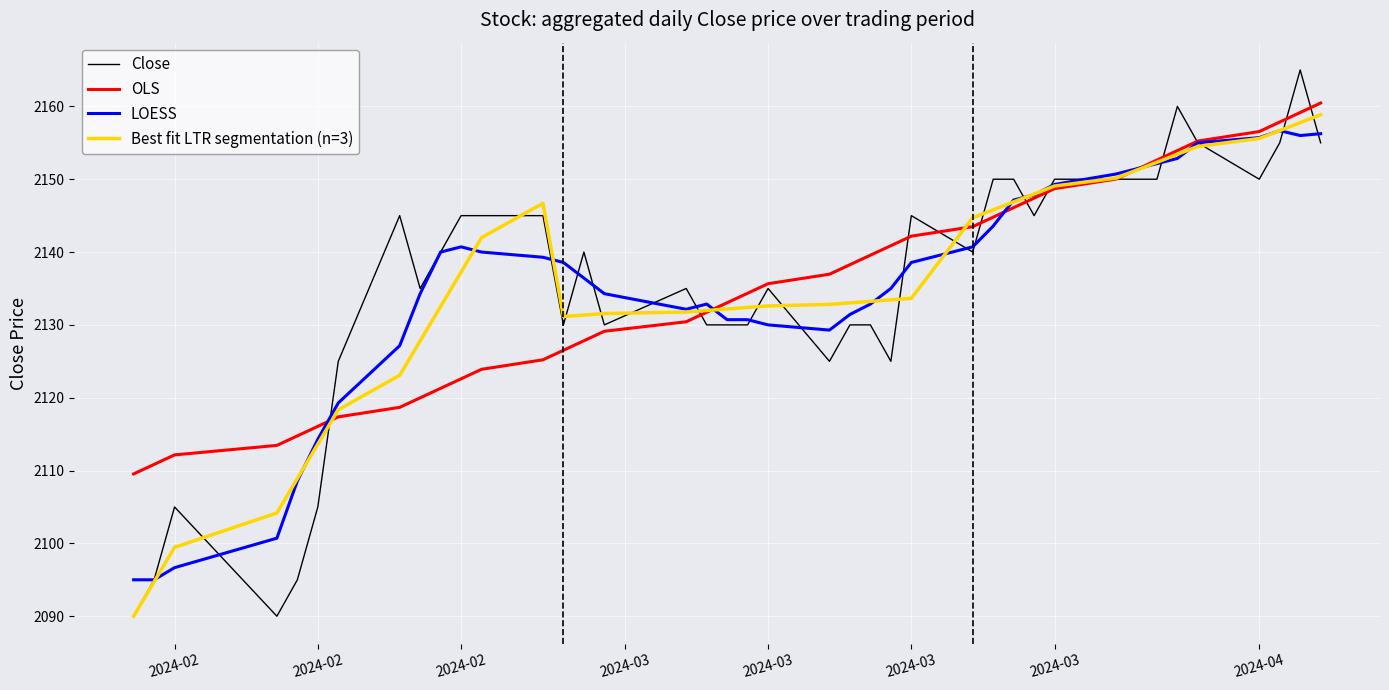

At how many categories does at least one series exceed 2092?

40